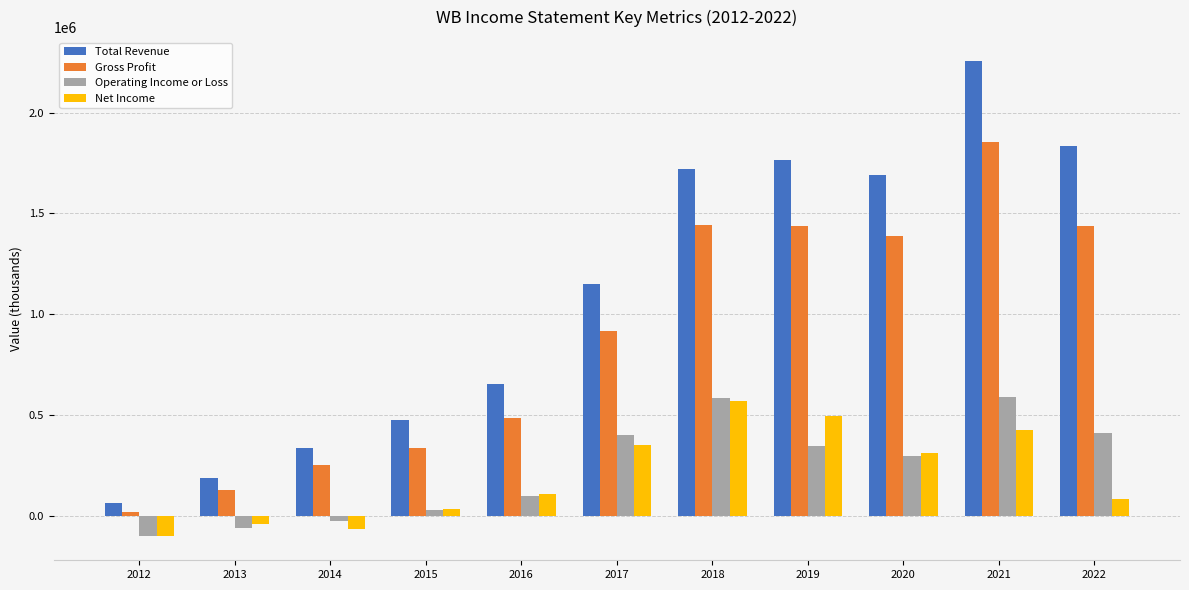

The value of Net Income at 2015 is 34700. True or false?

True